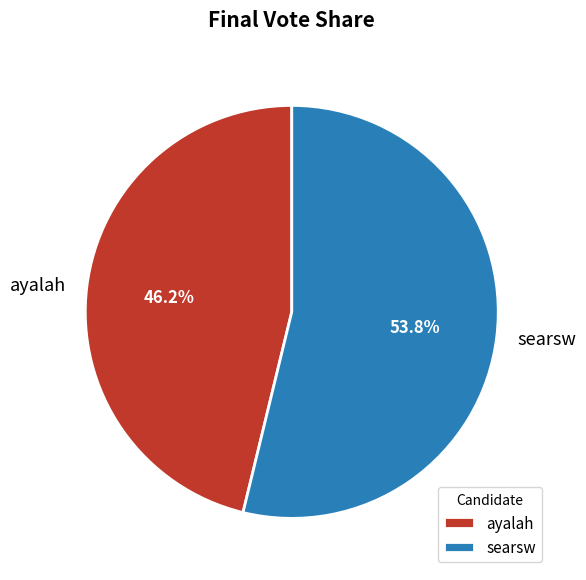

How much of the chart is everything except searsw?

46.2%